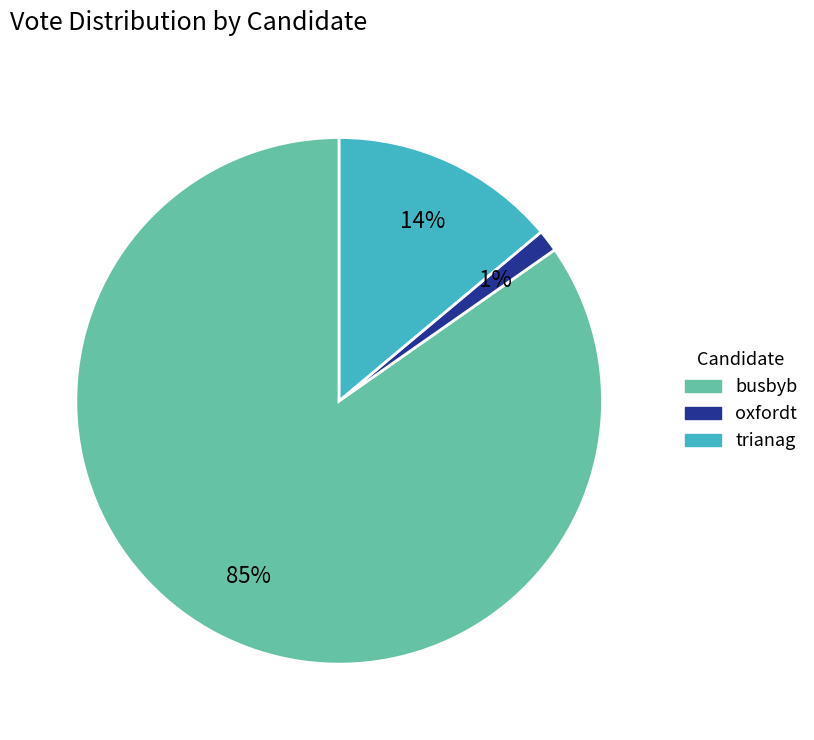

True or false: trianag accounts for 14% of the total.

True